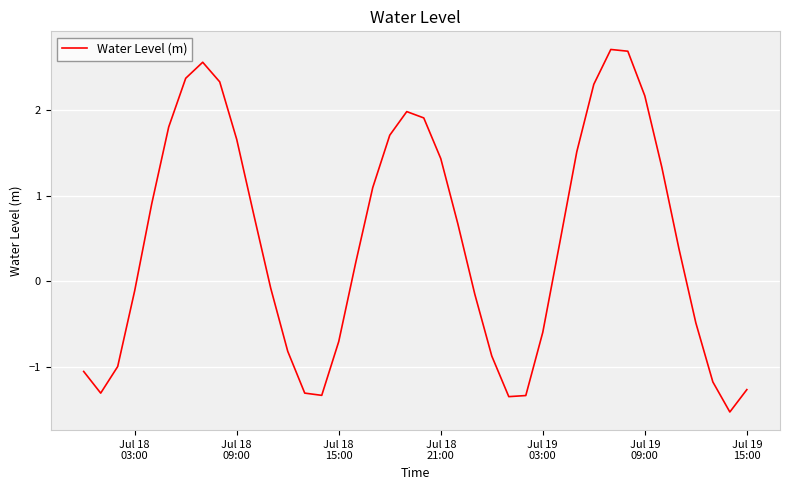

What is the difference between the second highest and second lowest values?

4.0